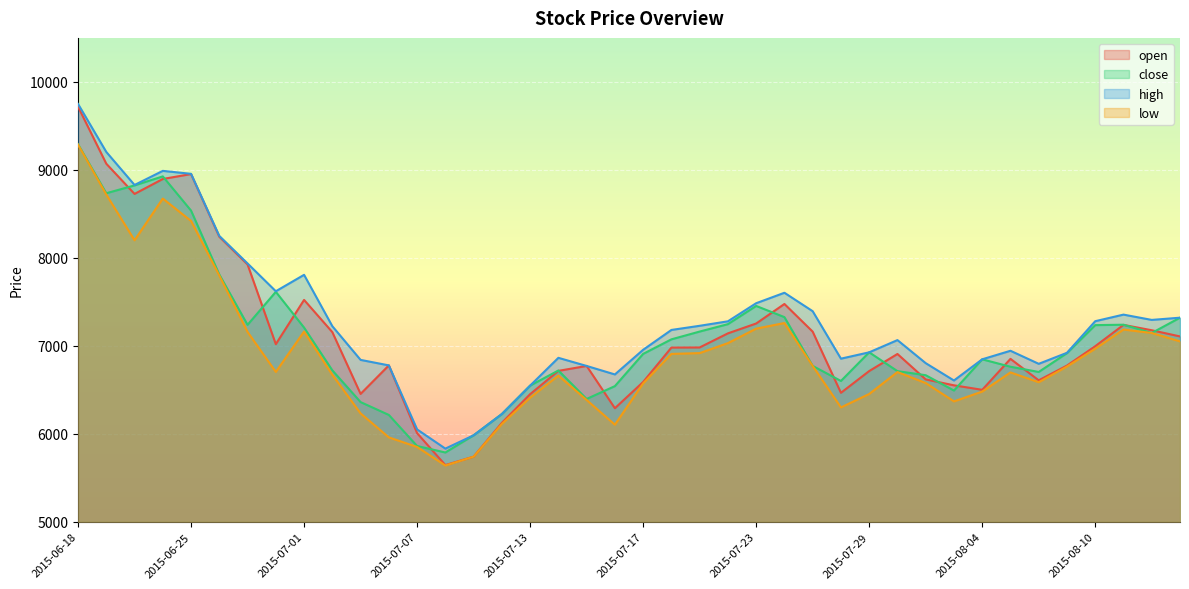

What is the sum of all low values?

275827.9